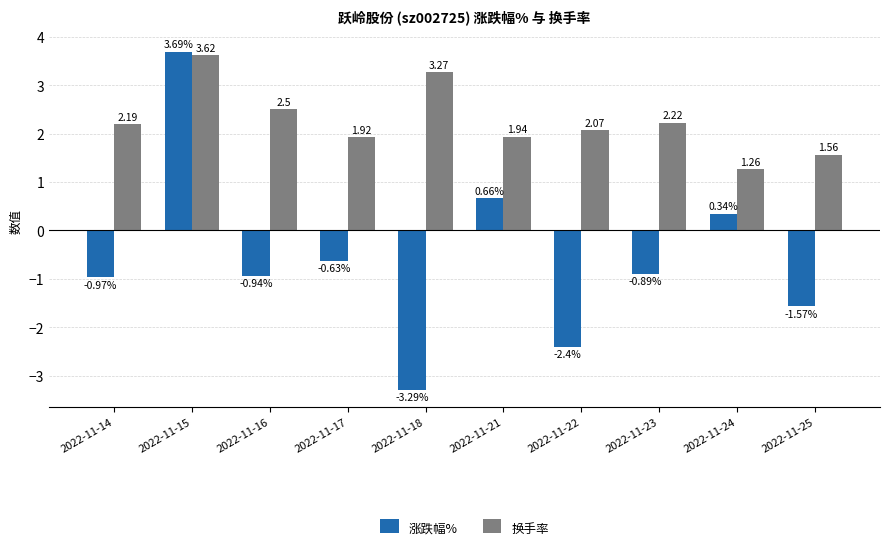

Is it true that 涨跌幅% equals 1.4 at 2022-11-15?

False